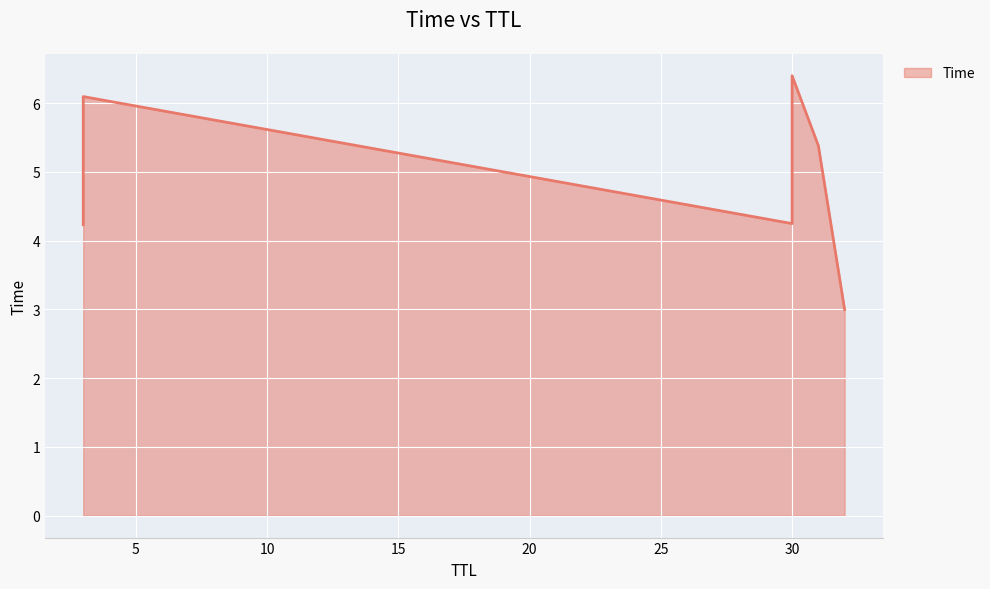

List the labels in order of value, smallest first.

32, 3, 30, 31, 3, 30